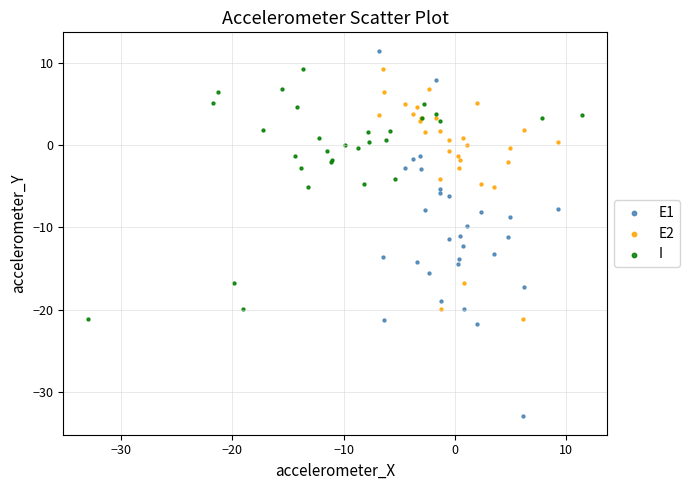

Which series contains the highest Y value?

E1